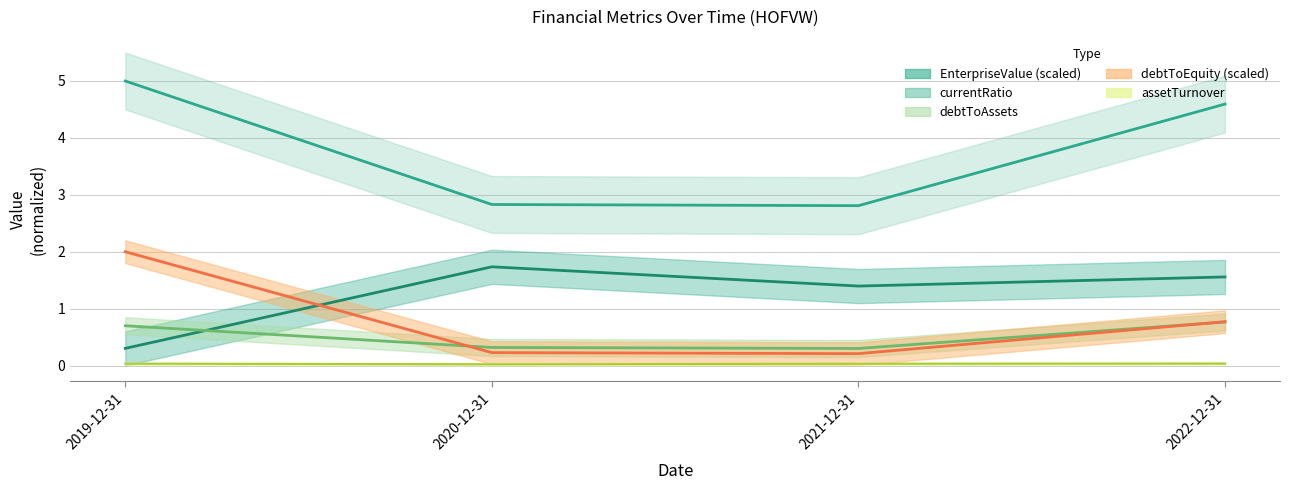

Rank the series by their maximum value, from highest to lowest.

EnterpriseValue, debtToEquity, currentRatio, debtToAssets, assetTurnover